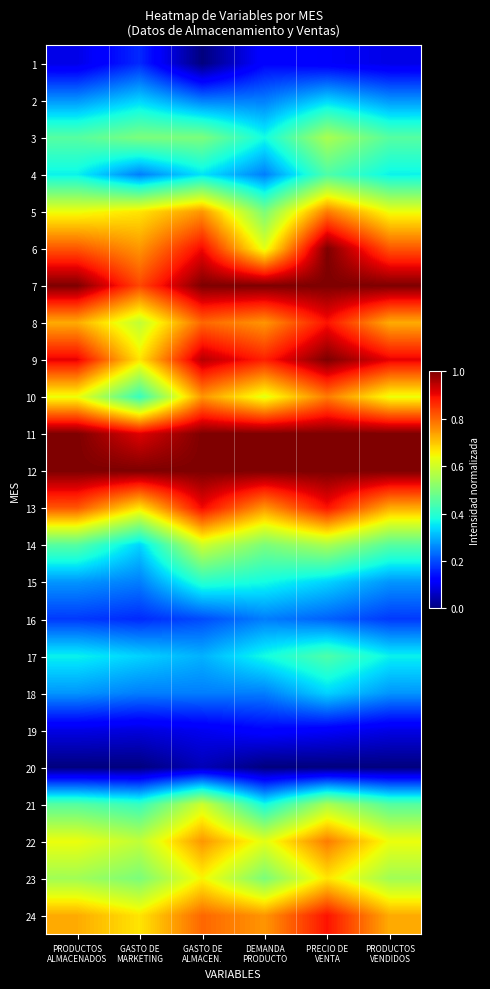

Rank the series by their maximum value, from highest to lowest.

7, 11, 12, 6, 9, 13, 8, 24, 5, 10, 22, 23, 14, 21, 3, 4, 17, 15, 2, 18, 16, 1, 19, 20